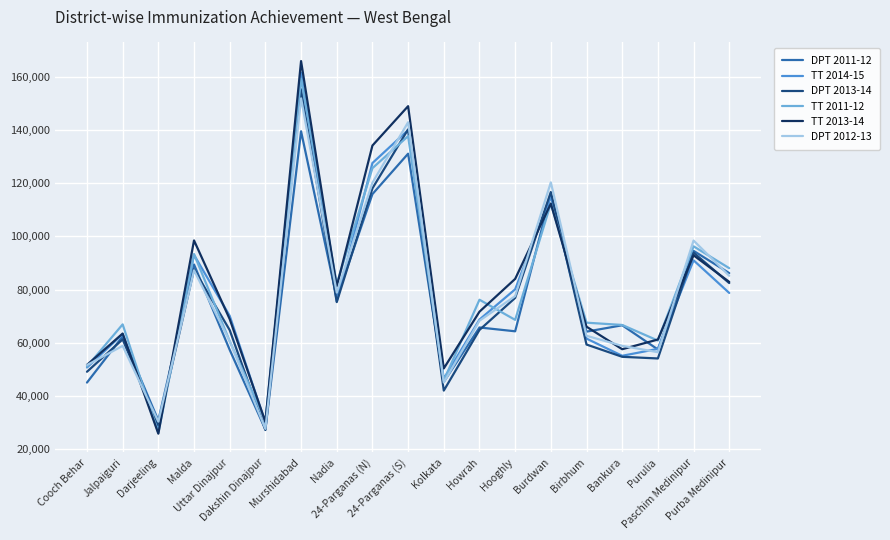

The value of TT 2013-14 at Hooghly is 36652. True or false?

False